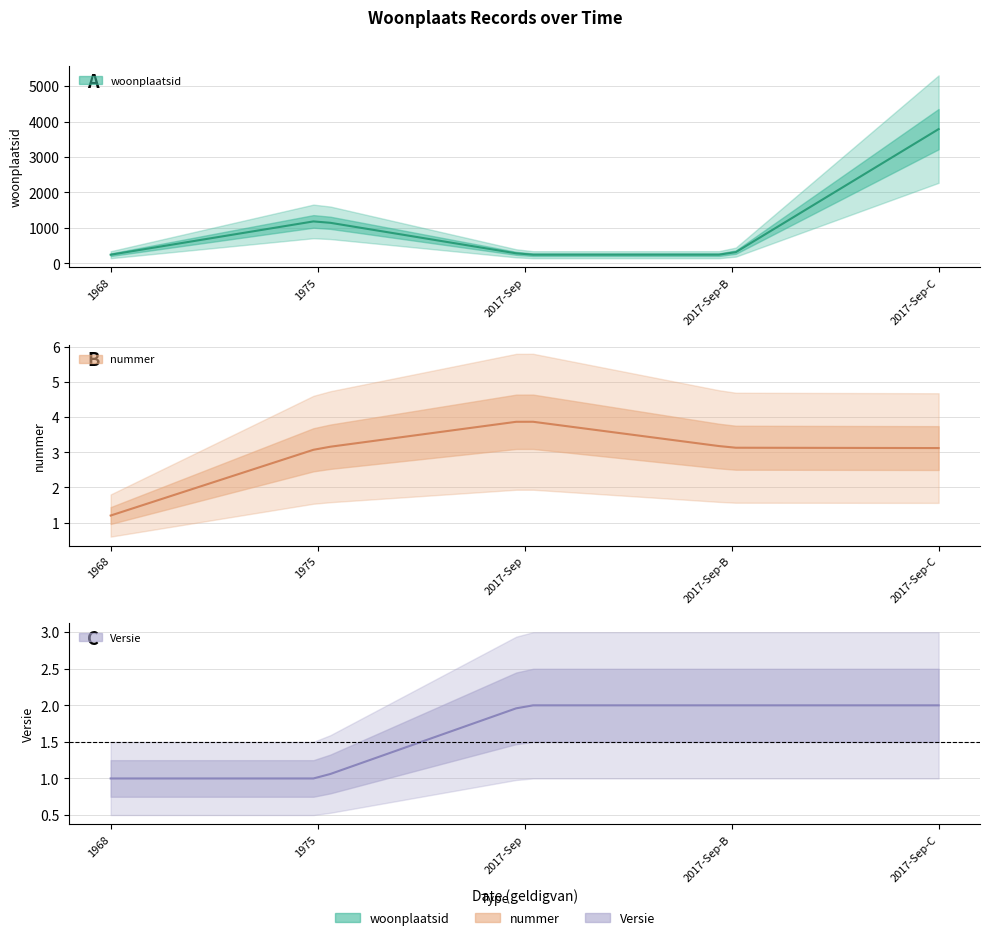

What is the maximum value shown in the chart?

3786.0